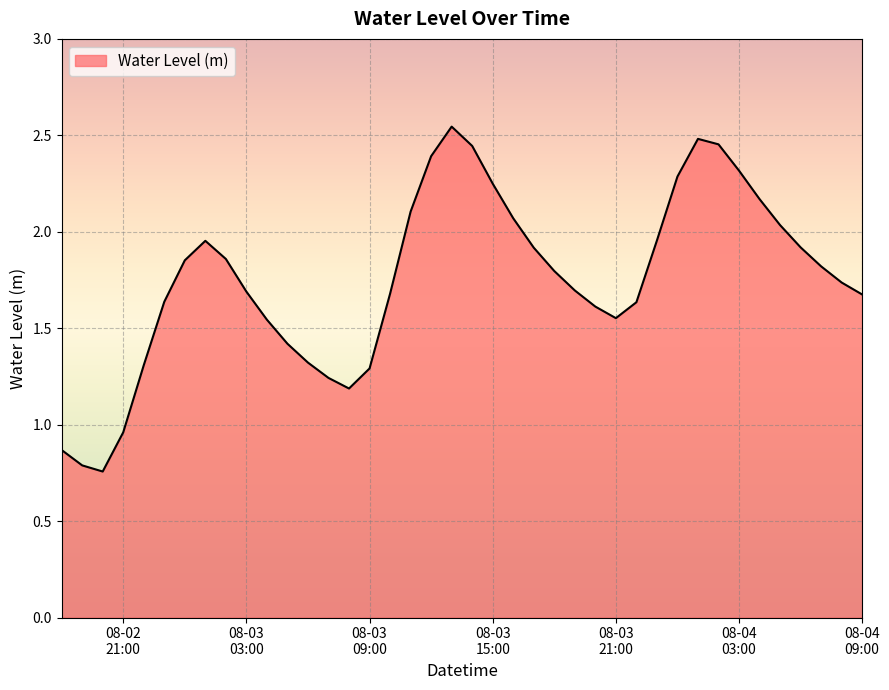

What is the difference between the maximum and minimum values?

1.8